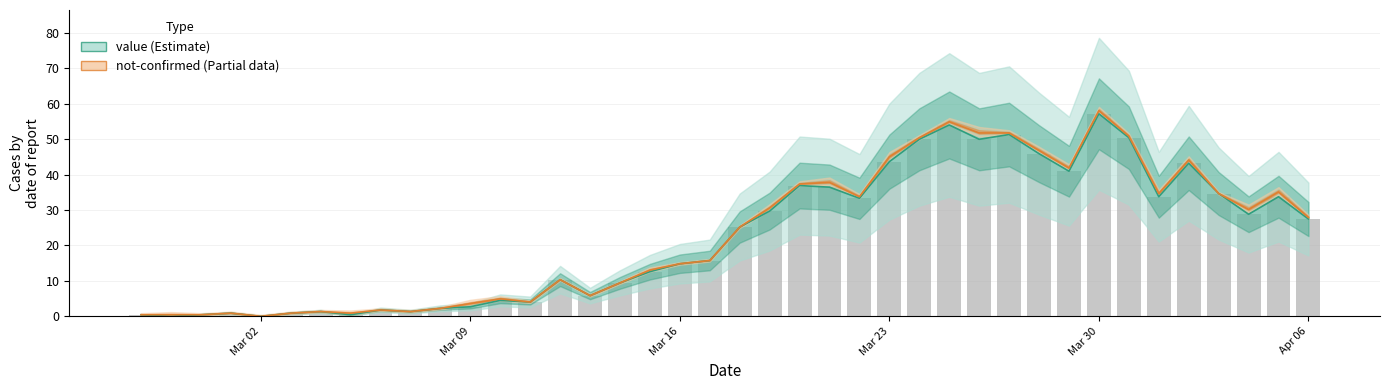

The chart shows a value of 0.2 at 2020-02-29. True or false?

False